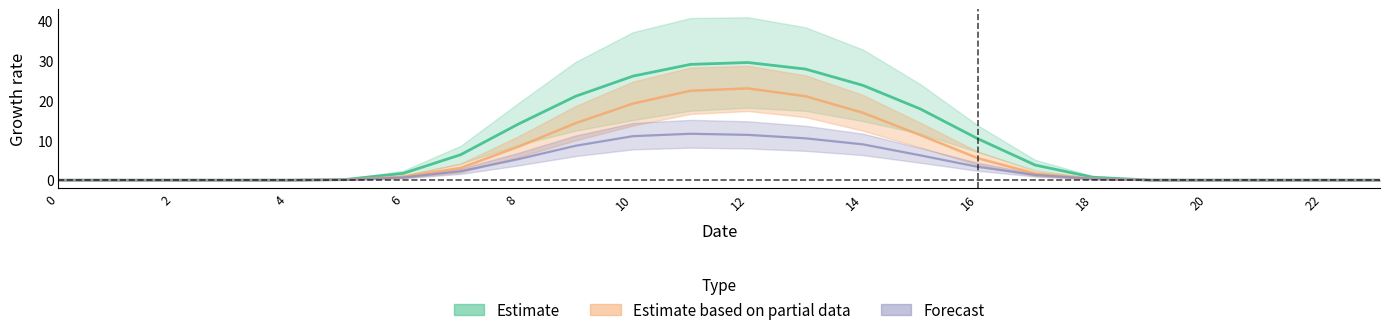

Reading left to right, extract all data points from this chart.

row_0.0: 0.0	0.0	0.0	0.0	0.0	0.2	1.7	6.4	14.0	21.0	26.0	28.9	29.4	27.8	23.7	17.8	10.4	3.8	0.7	0.0	0.0	0.0	0.0	0.0
row_0.1: 0.0	0.0	0.0	0.0	0.0	0.1	0.9	3.0	8.3	14.2	19.1	22.3	22.9	21.0	16.8	11.3	5.5	1.6	0.4	0.0	0.0	0.0	0.0	0.0
row_0.2: 0.0	0.0	0.0	0.0	0.0	0.1	0.7	2.2	5.2	8.6	11.0	11.6	11.3	10.5	8.9	6.2	3.3	1.3	0.3	0.0	0.0	0.0	0.0	0.0